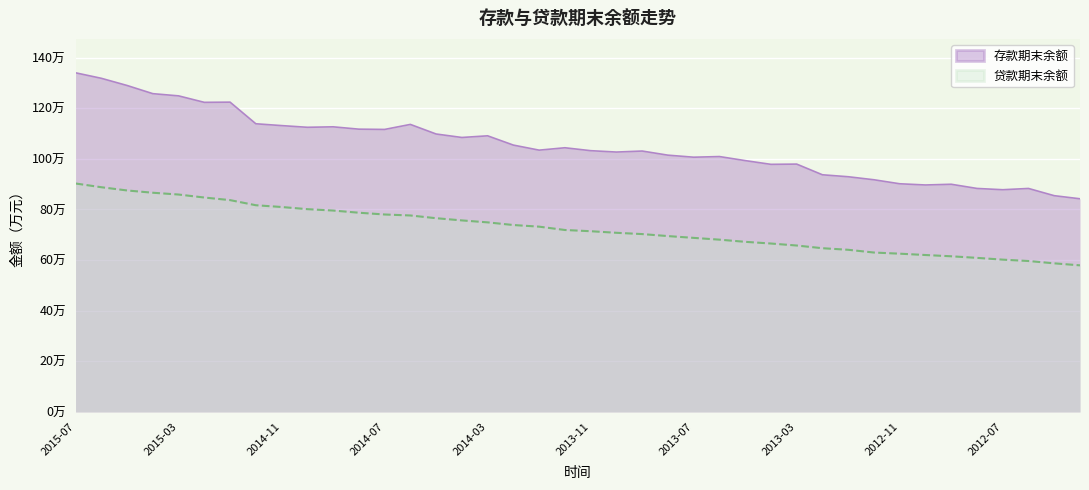

Reading left to right, extract all data points from this chart.

存款期末余额: 2015-07=1340000.0	2015-06=1318291.9	2015-05=1289898.0	2015-04=1257577.0	2015-03=1248866.3	2015-02=1223251.0	2015-01=1224060.4	2014-12=1138644.6	2014-11=1131415.5	2014-10=1124704.8	2014-09=1126570.4	2014-08=1117327.5	2014-07=1116247.4	2014-06=1136074.6	2014-05=1098187.1	2014-04=1084476.6	2014-03=1091022.3	2014-02=1054363.6	2014-01=1034418.2	2013-12=1043846.9	2013-11=1032336.5	2013-10=1026864.6	2013-09=1030891.6	2013-08=1014600.0	2013-07=1006548.5	2013-06=1009100.0	2013-05=993113.8	2013-04=978299.7	2013-03=979300.0	2013-02=937065.1	2013-01=929345.3	2012-12=917400.0	2012-11=901585.9	2012-10=896800.0	2012-09=899647.1	2012-08=883106.3	2012-07=878062.3	2012-06=883068.7	2012-05=854500.0	2012-04=842275.3
贷款期末余额: 2015-07=902700.0	2015-06=887946.9	2015-05=875156.0	2015-04=866148.5	2015-03=859069.2	2015-02=847224.6	2015-01=836986.0	2014-12=816770.0	2014-11=809796.9	2014-10=801269.5	2014-09=795786.0	2014-08=787214.1	2014-07=780188.6	2014-06=776336.7	2014-05=765543.5	2014-04=756835.2	2014-03=749089.8	2014-02=738592.6	2014-01=732144.4	2013-12=718961.5	2013-11=714137.4	2013-10=707891.9	2013-09=702832.3	2013-08=694900.0	2013-07=687834.5	2013-06=680800.0	2013-05=672209.0	2013-04=665514.8	2013-03=657600.0	2013-02=646966.4	2013-01=640766.5	2012-12=629900.0	2012-11=625363.6	2012-10=620100.0	2012-09=615089.5	2012-08=608863.2	2012-07=601823.8	2012-06=596422.6	2012-05=587200.0	2012-04=579292.1